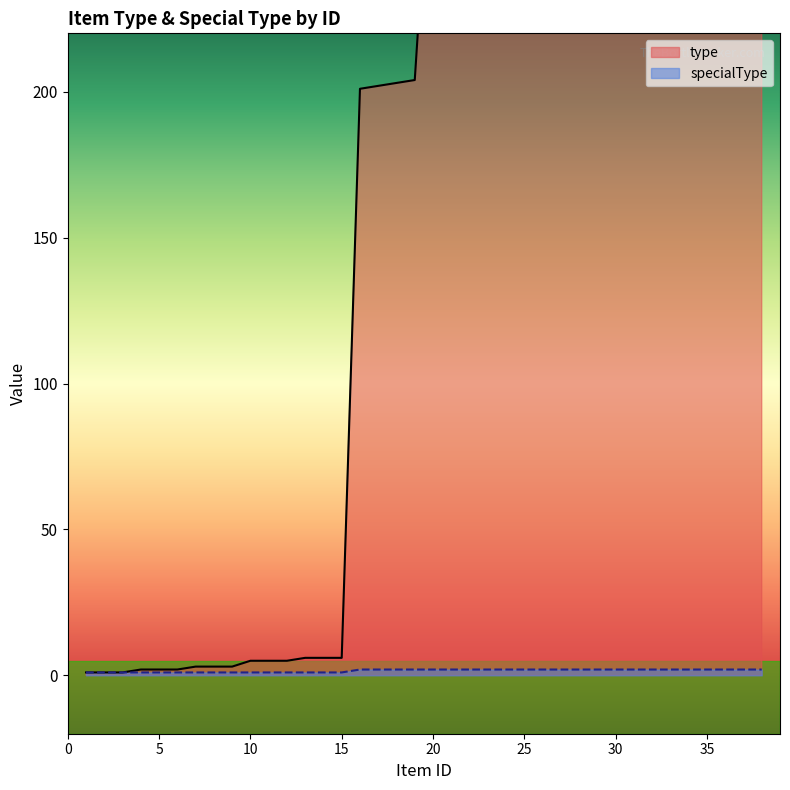

Does the chart have visible grid lines?

No